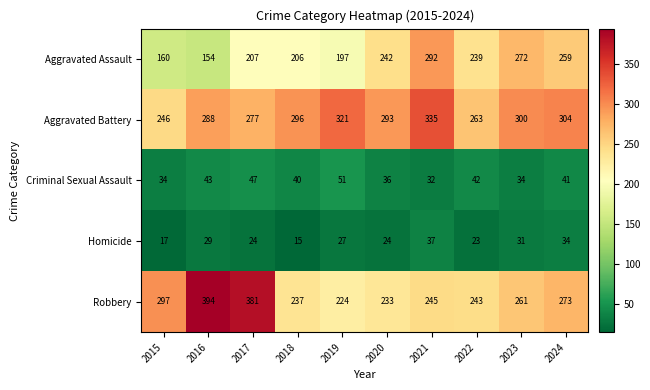

What is the greatest value displayed?

394